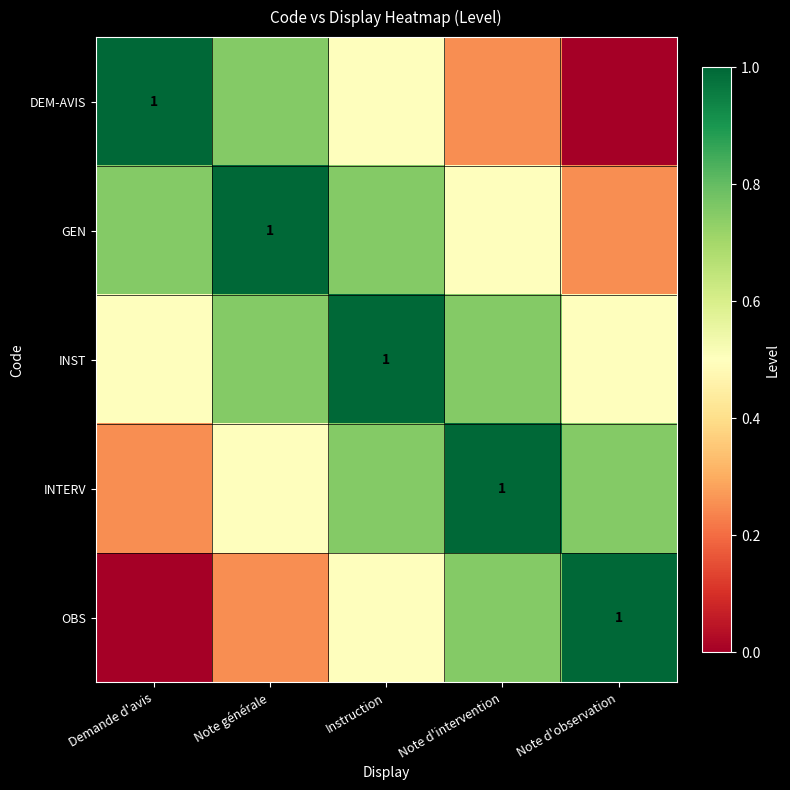

Which series has the largest total across all categories?

INST